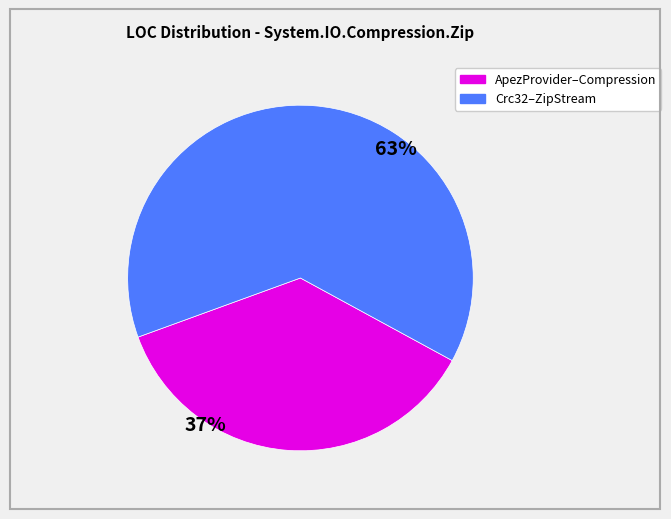

To the nearest percent, what is the average slice percentage?

50%